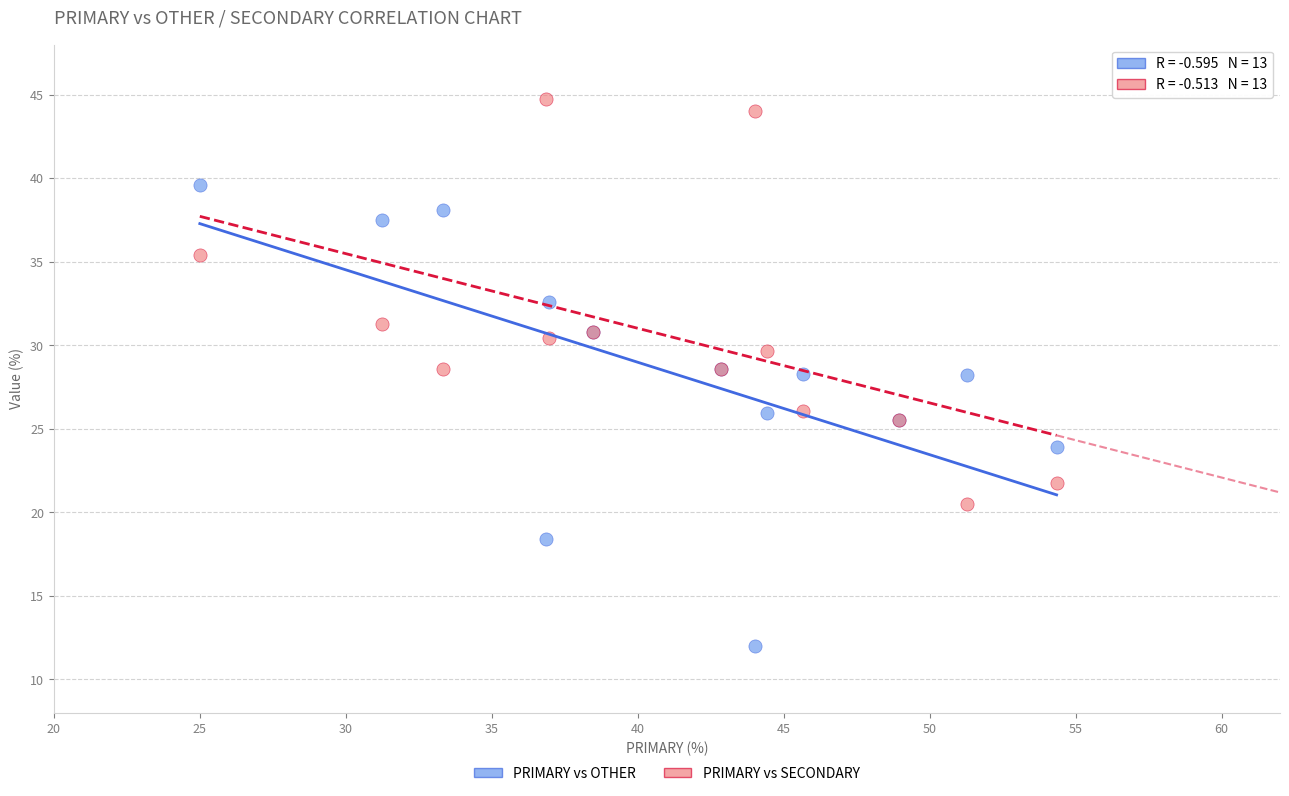

Which series reaches the maximum Y coordinate?

PRIMARY vs SECONDARY